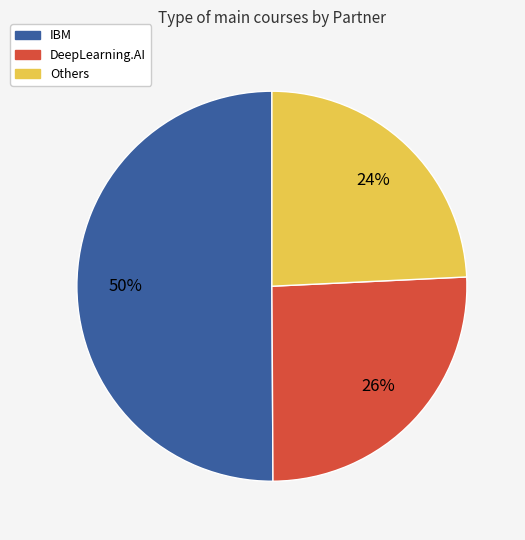

To the nearest percent, what is the difference between the largest and smallest slice percentages?

26%